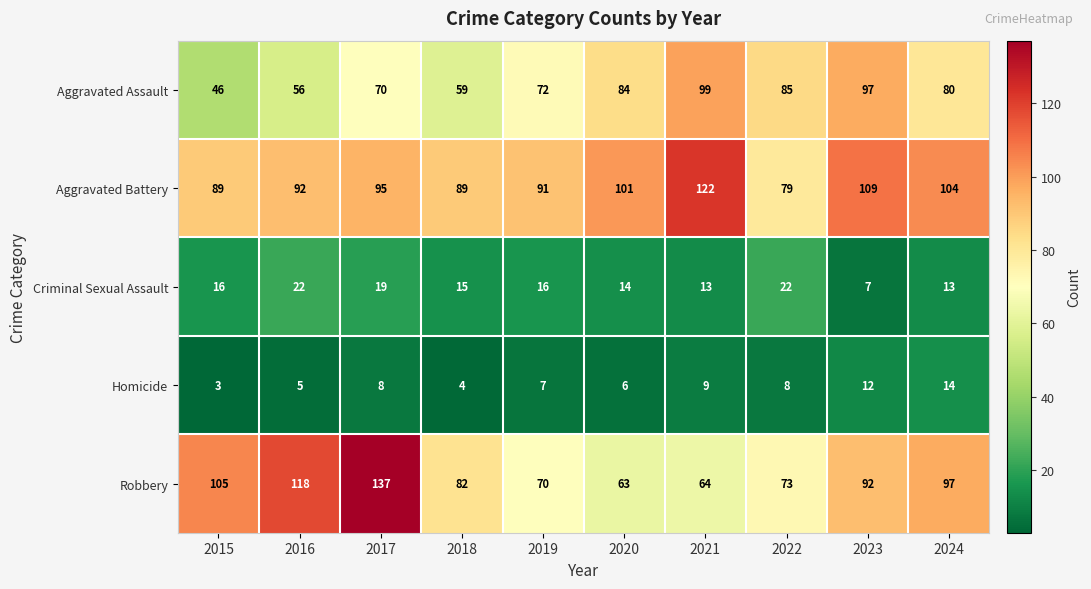

List the series in order of their peak value, lowest first.

Homicide, Criminal Sexual Assault, Aggravated Assault, Aggravated Battery, Robbery